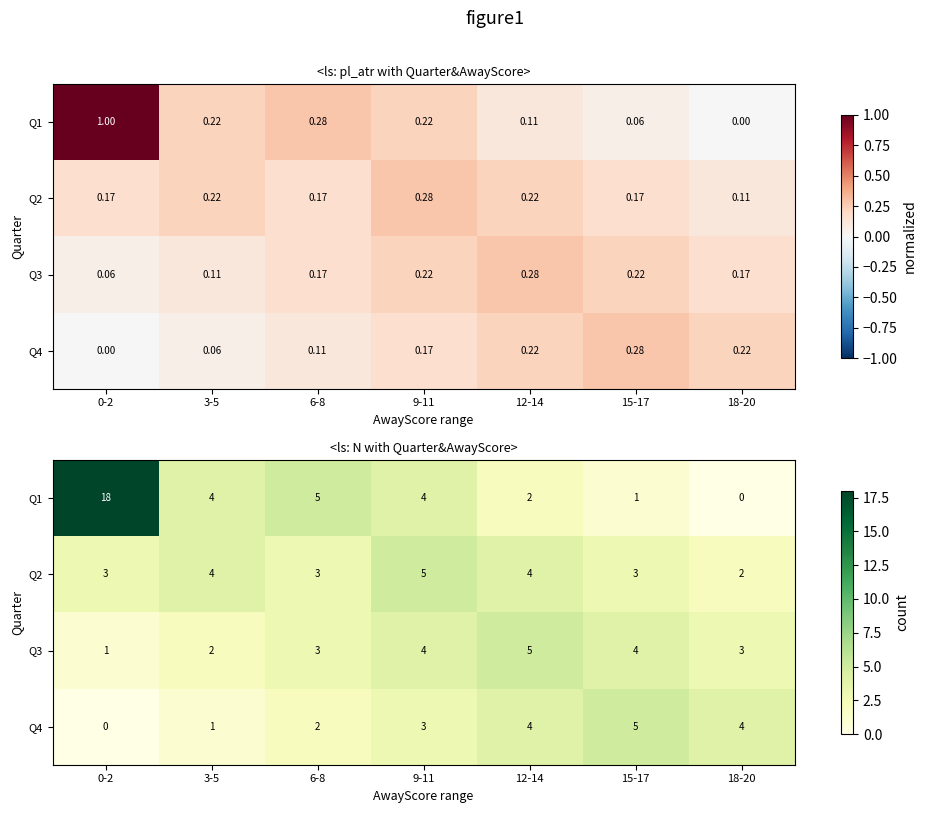

Between 15-17 and 3-5, which is larger?

3-5